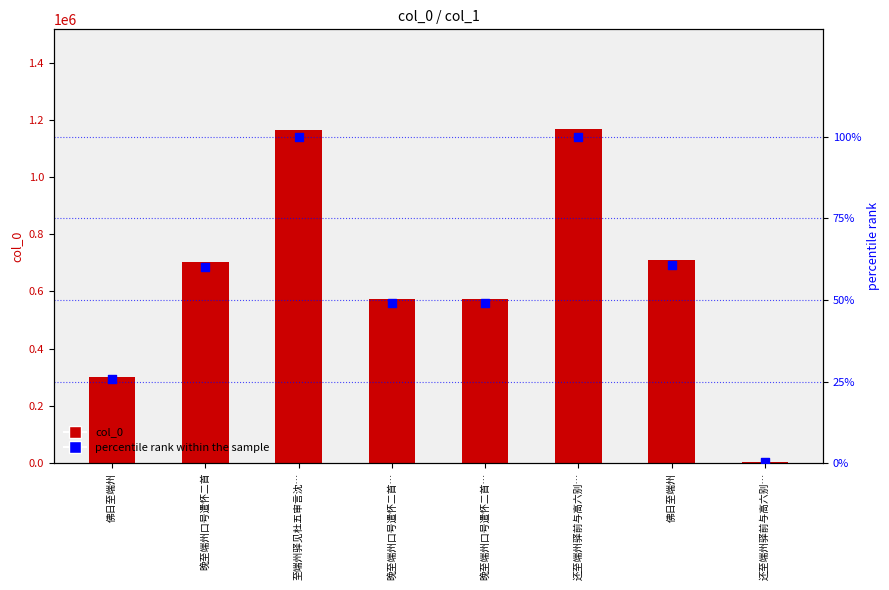

What are all the series names shown in the legend?

col_0, percentile rank within the sample